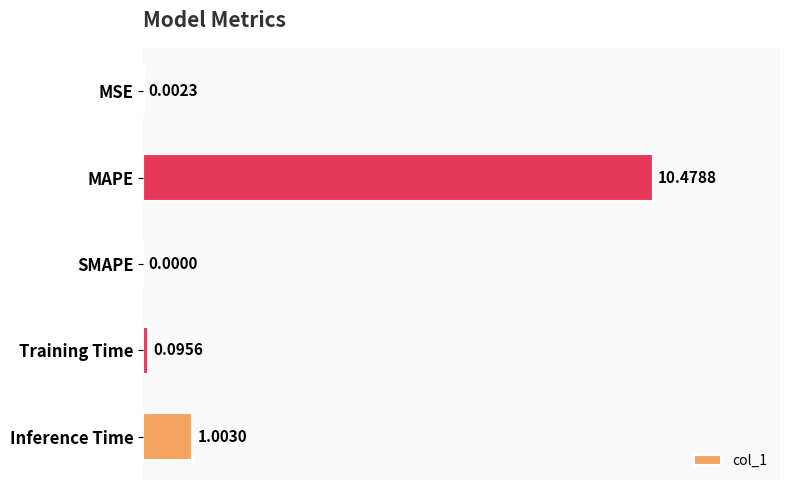

What is the sum of the values at MAPE and Training Time?

10.6